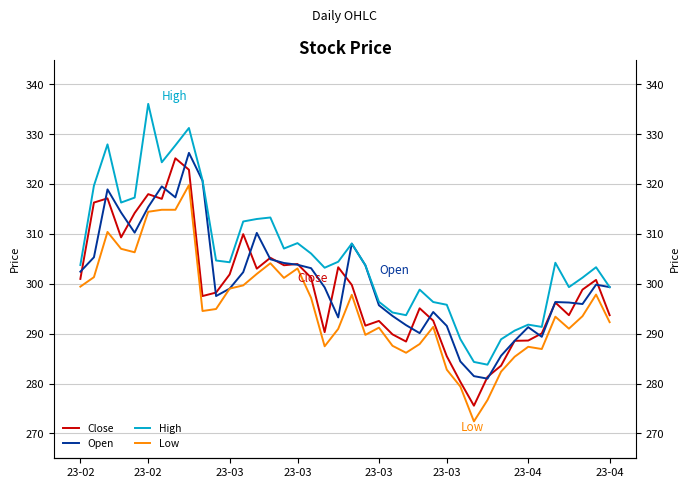

What is the difference between the second highest and minimum values in the Close series?

47.3